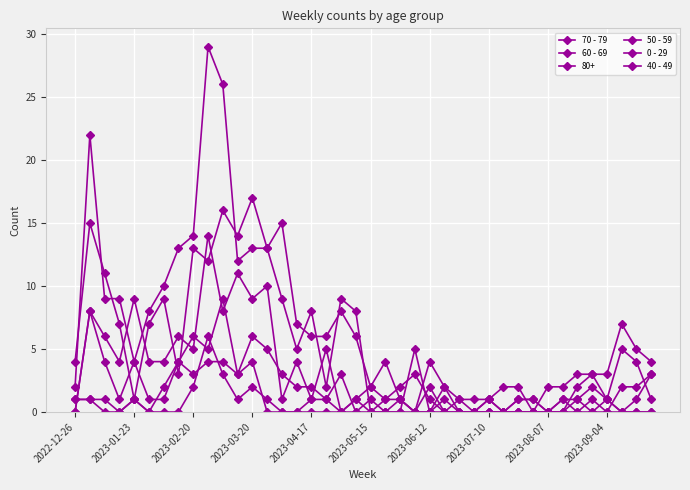

How many interior local valleys does the 50 - 59 series have?

9